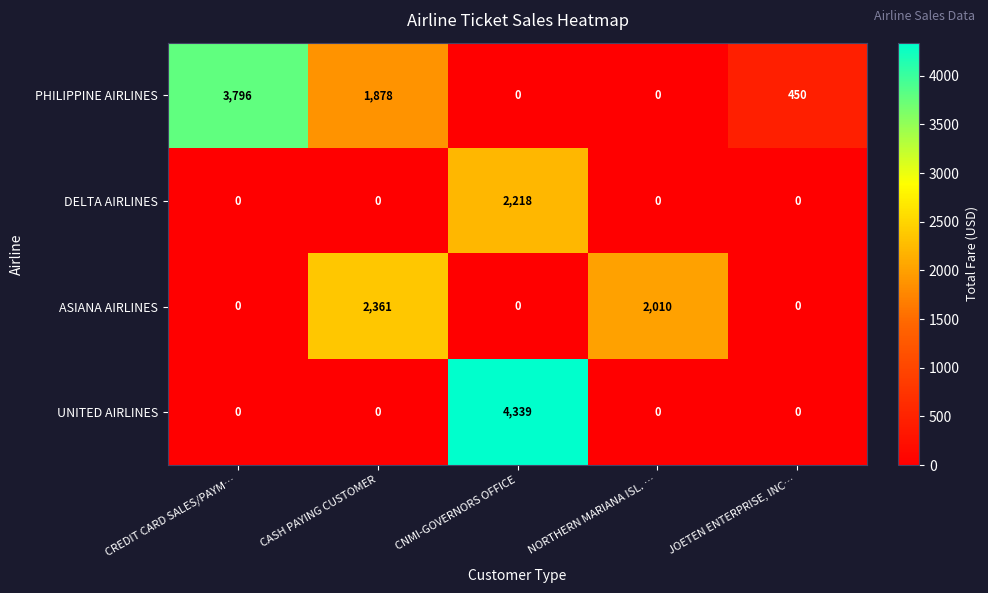

How many series are shown in this chart?

4